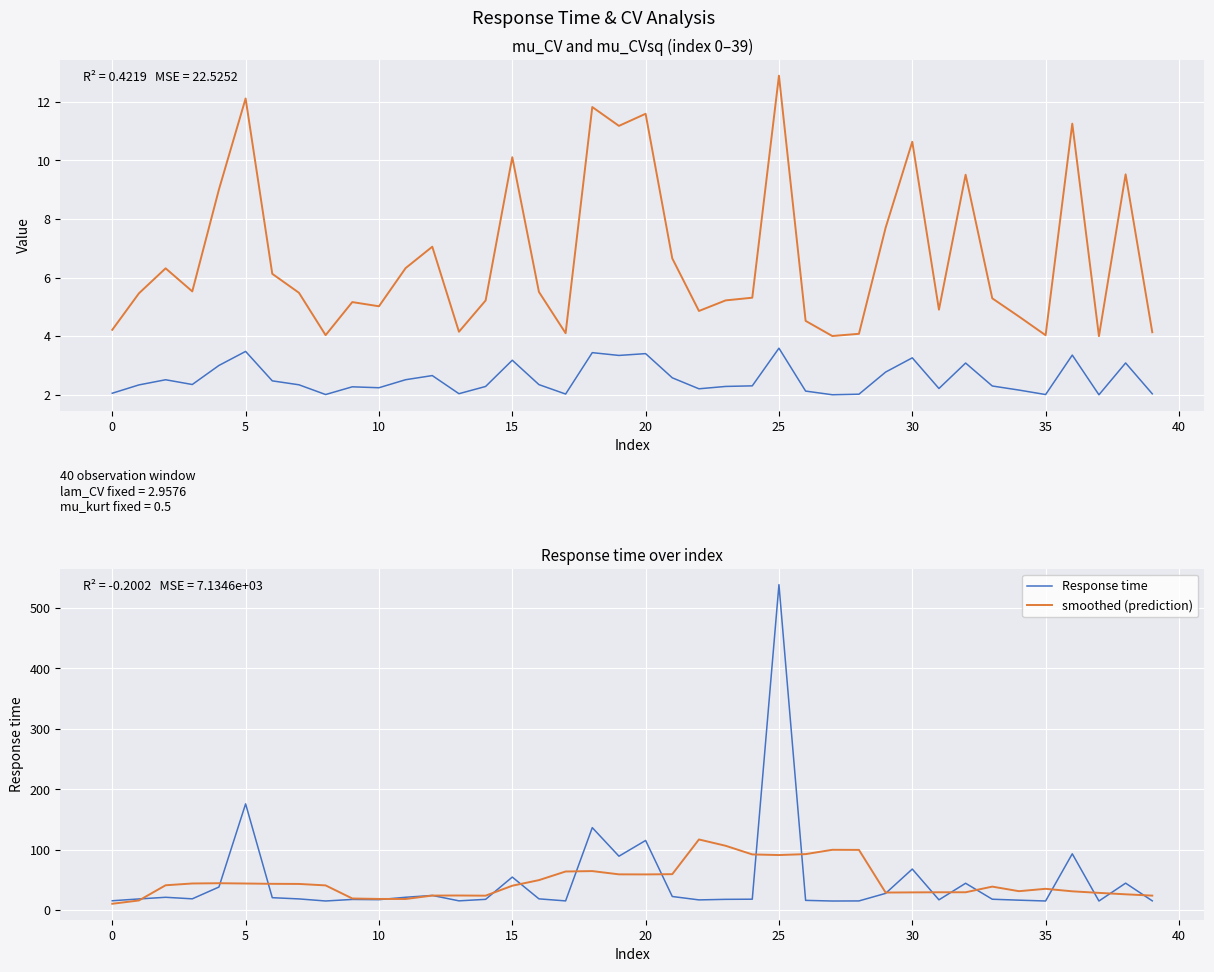

Where is mu_CV nearest to the value 2?

37